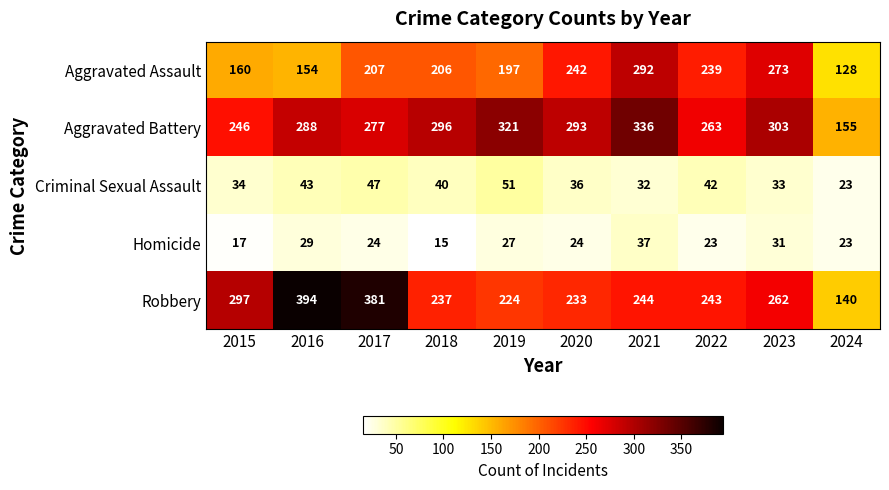

Rank the series by their maximum value, from highest to lowest.

Robbery, Aggravated Battery, Aggravated Assault, Criminal Sexual Assault, Homicide